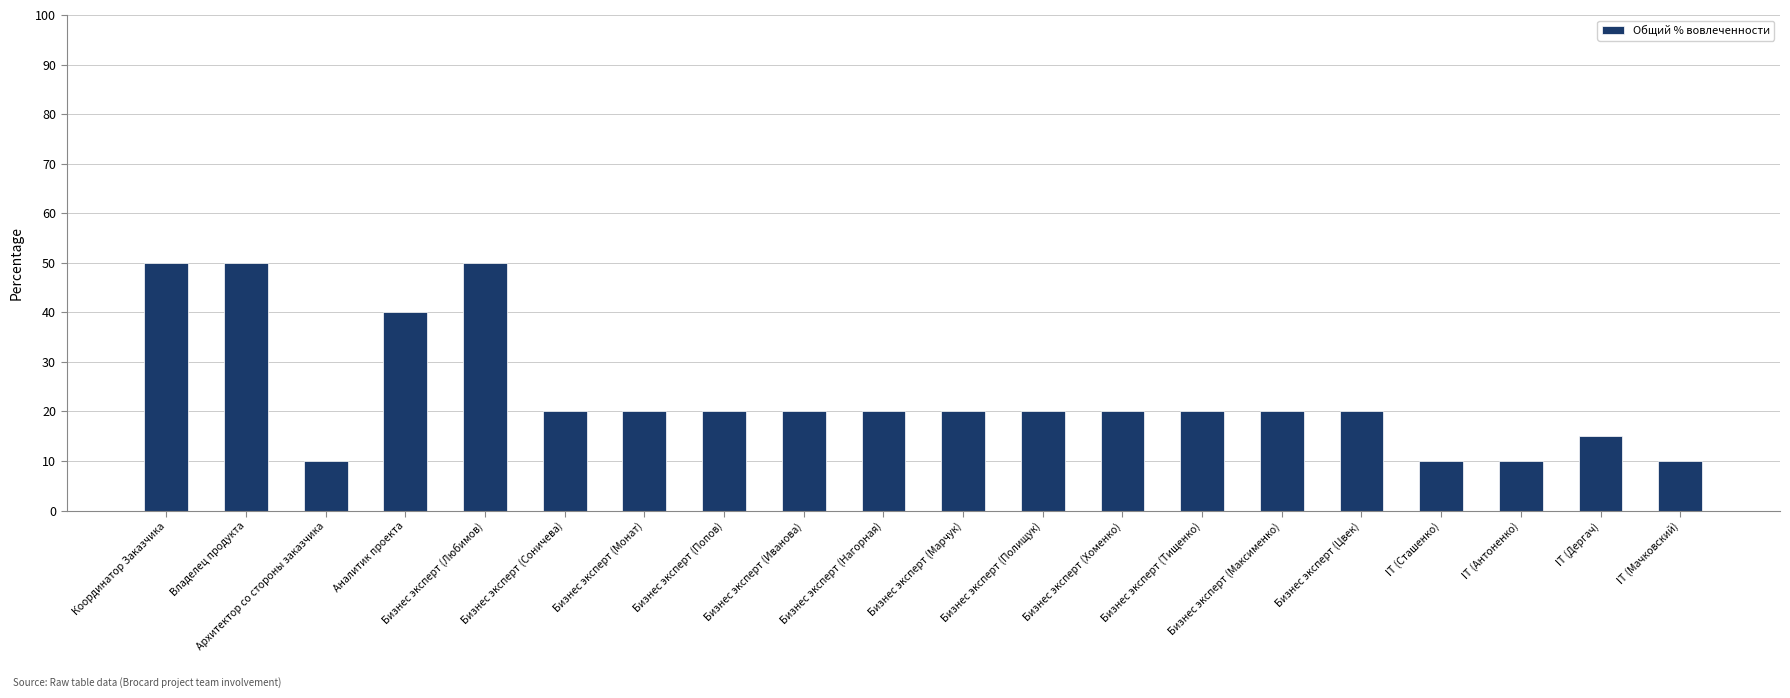

What is the value of the 20th bar from the left?

10